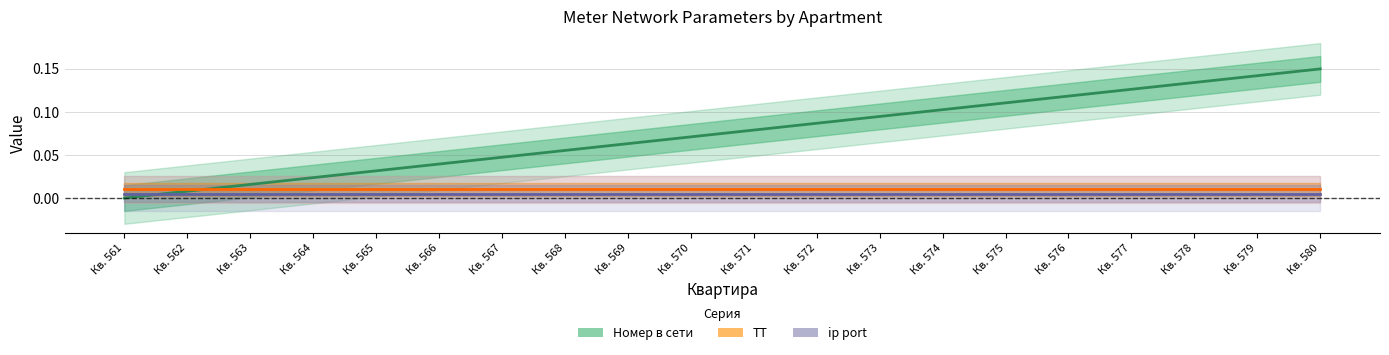

How many lines are shown in the chart?

3